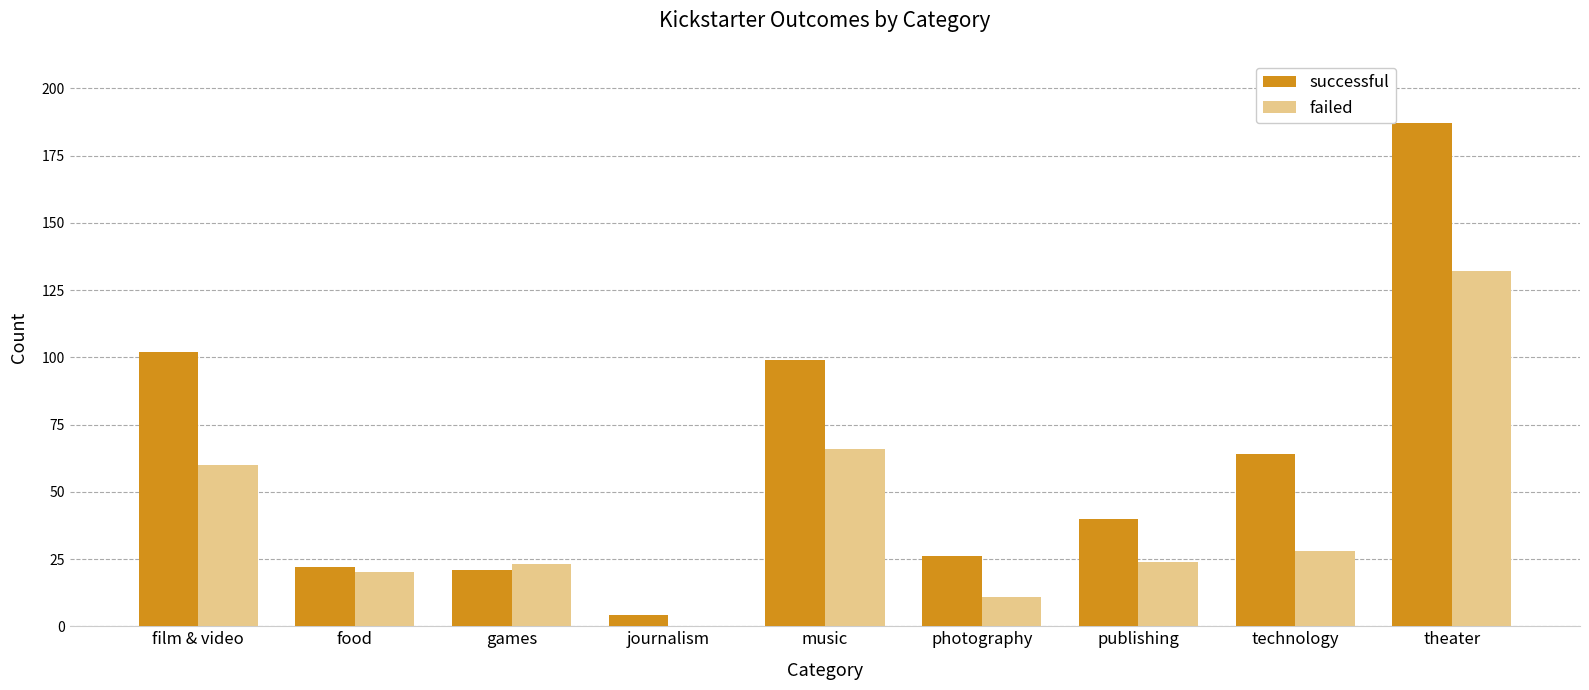

Which series has the largest total across all categories?

successful